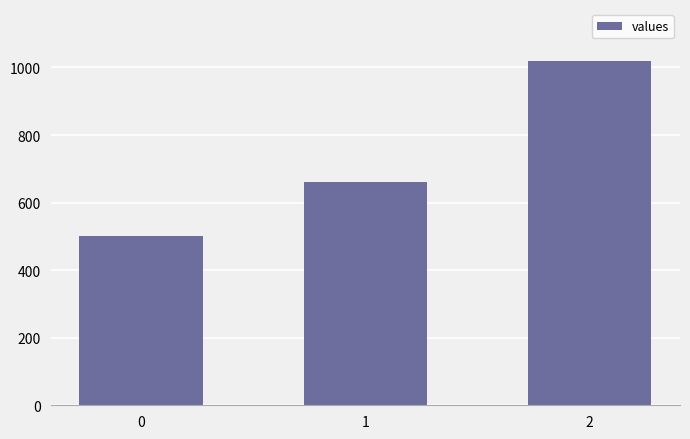

Where is the data nearest to the value 760?

1